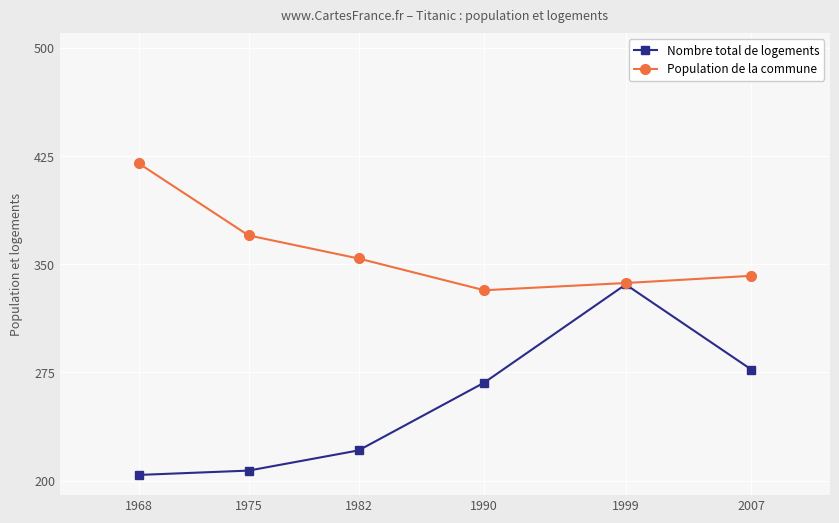

Reading left to right, extract all data points from this chart.

Nombre total de logements: 1968=204	1975=207	1982=221	1990=268	1999=336	2007=277
Population de la commune: 1968=420	1975=370	1982=354	1990=332	1999=337	2007=342